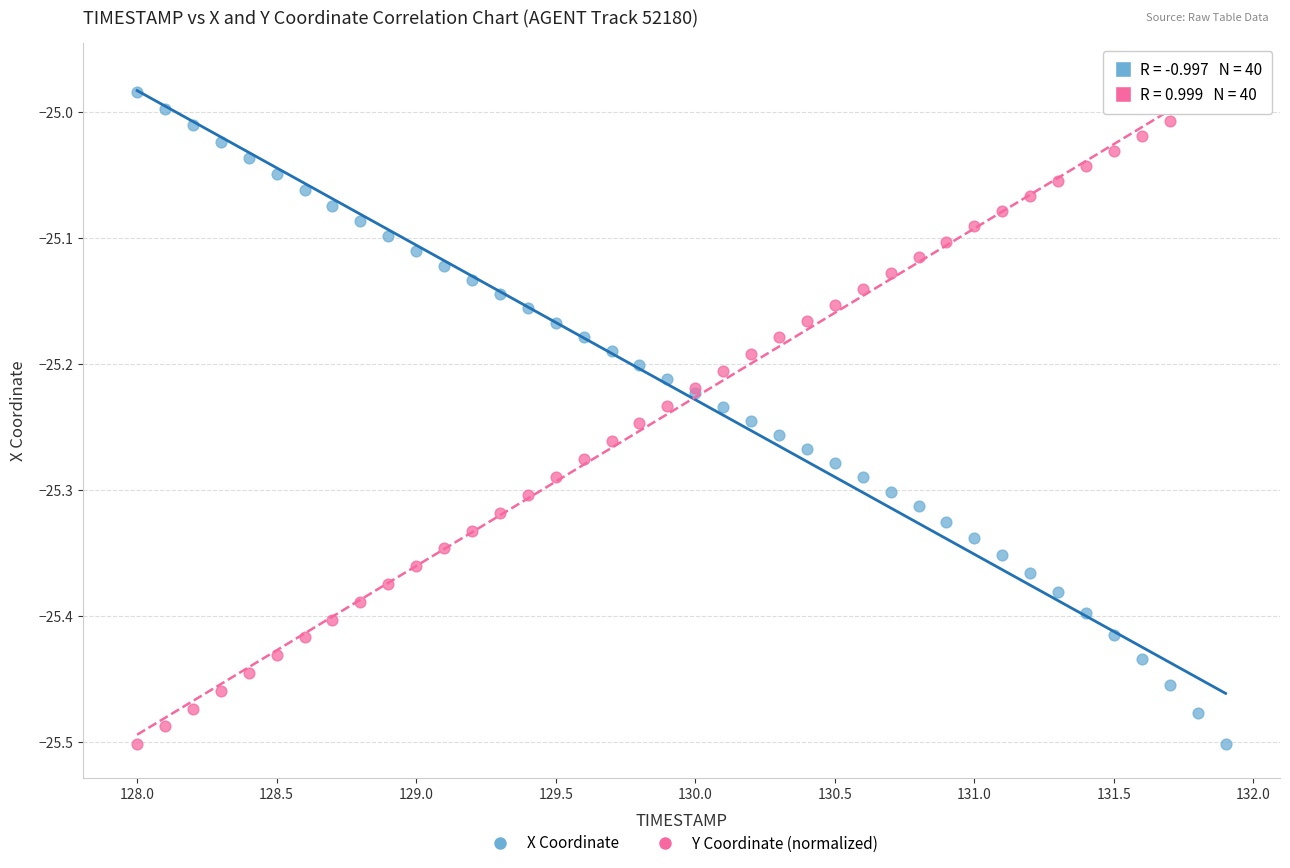

What is the X range (max minus min) for the scatter plot?

3.9